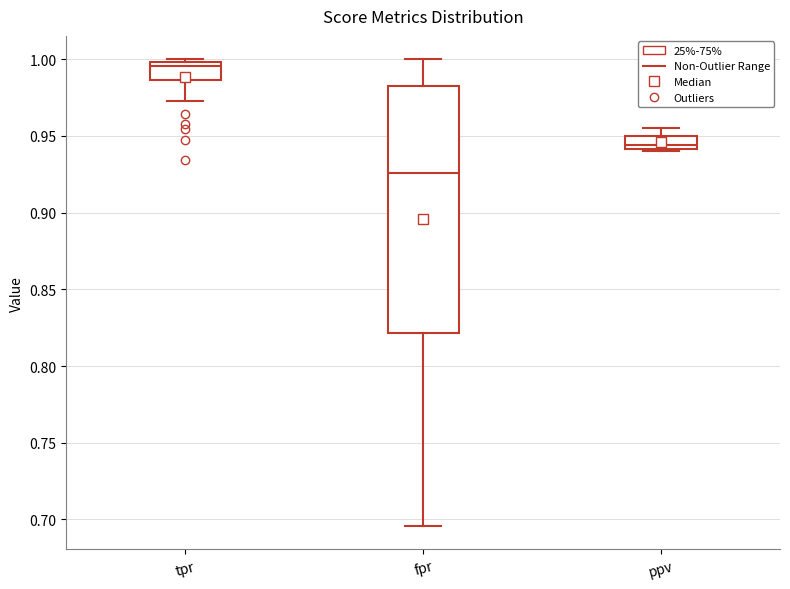

Which box's median line is the lowest?

fpr